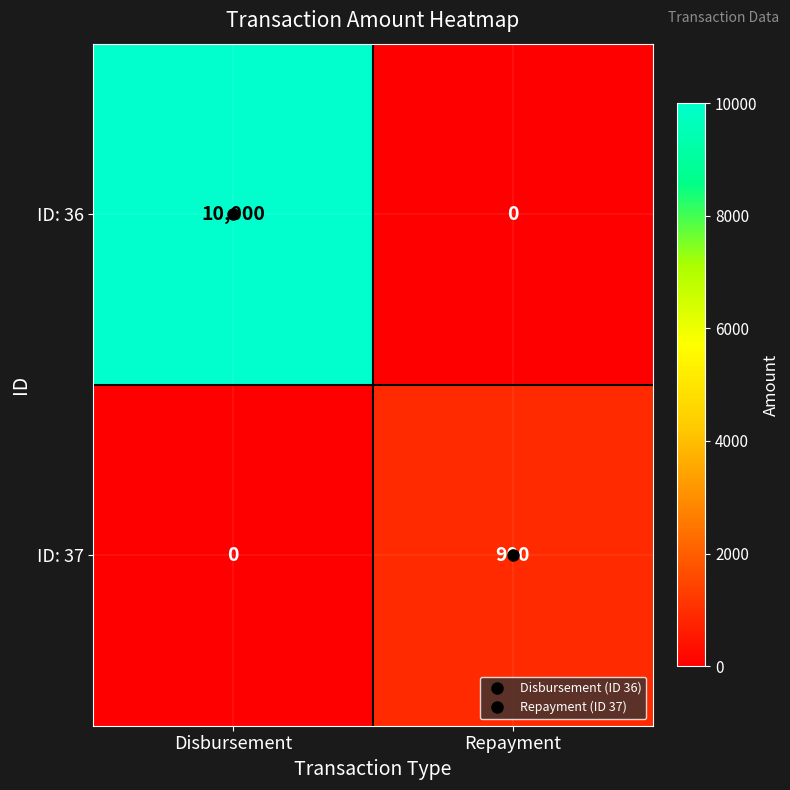

Which category has the lowest value in the ID: 36 series?

Repayment